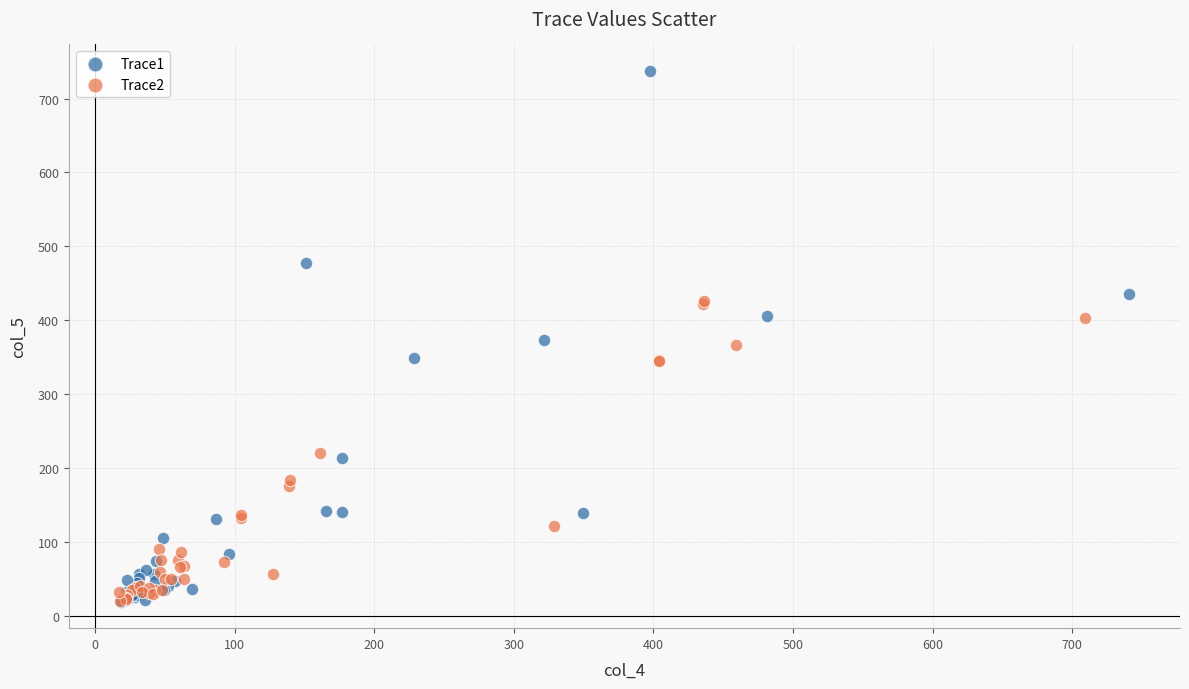

Which series reaches the maximum Y coordinate?

Trace1